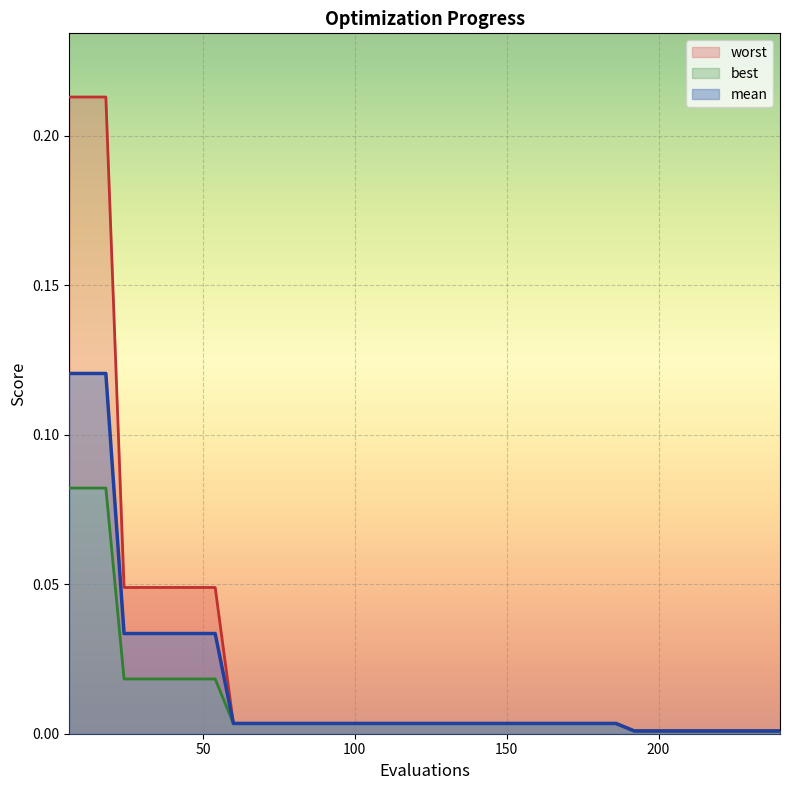

True or false: worst and mean cross at least once.

False